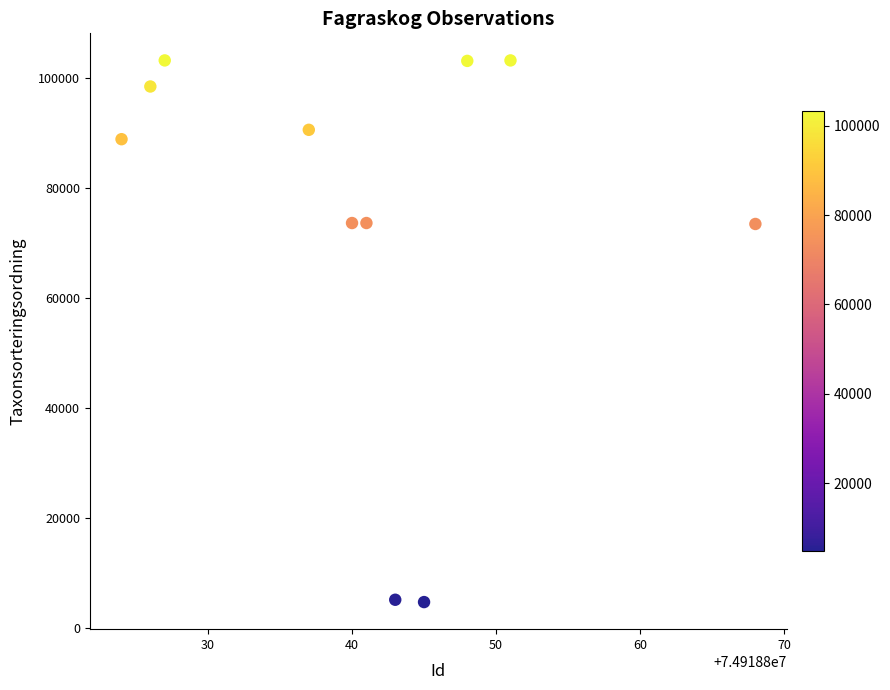

What is the range of X values (max minus min)?

44